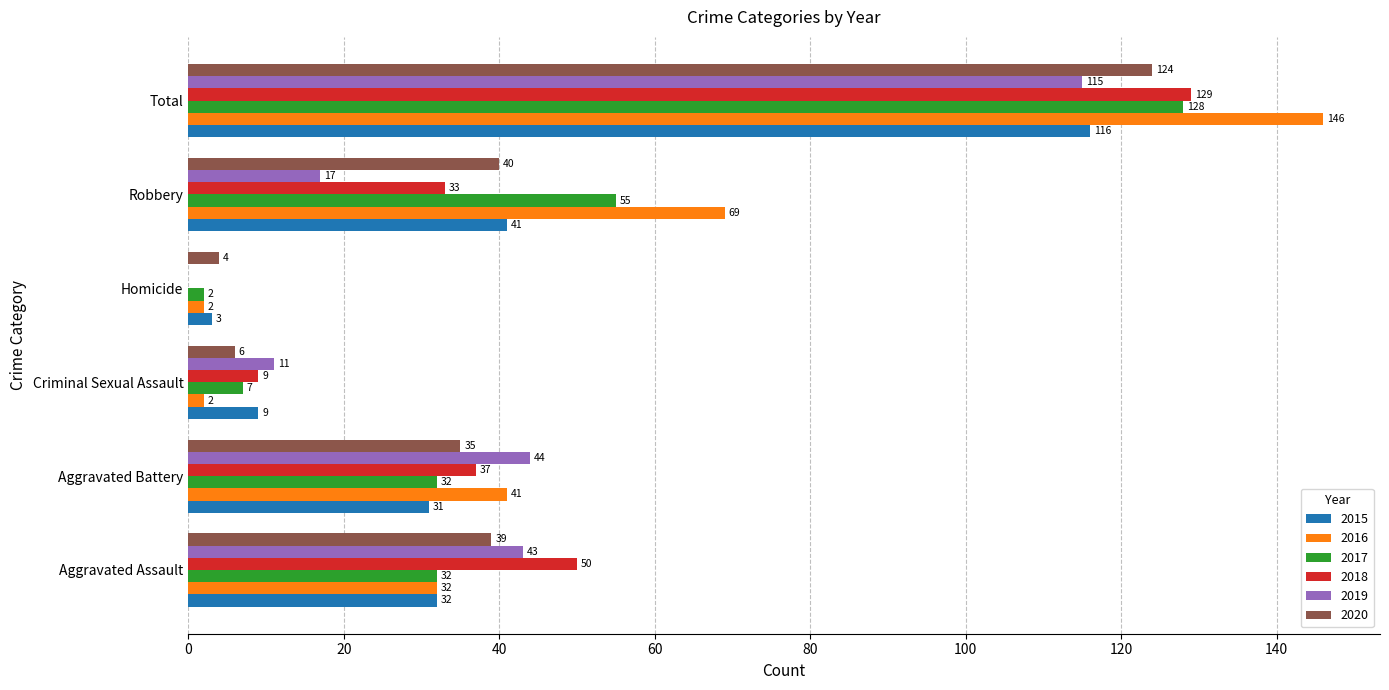

Which category has the highest value across all series?

Total